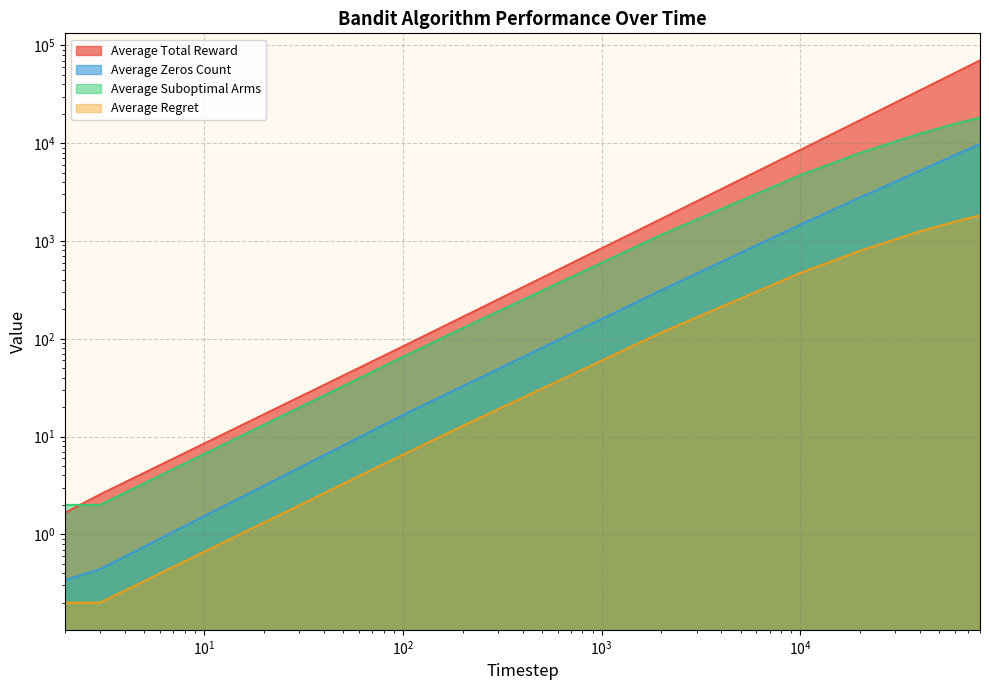

True or false: Average Zeros Count and Average Suboptimal Arms intersect in this chart.

False